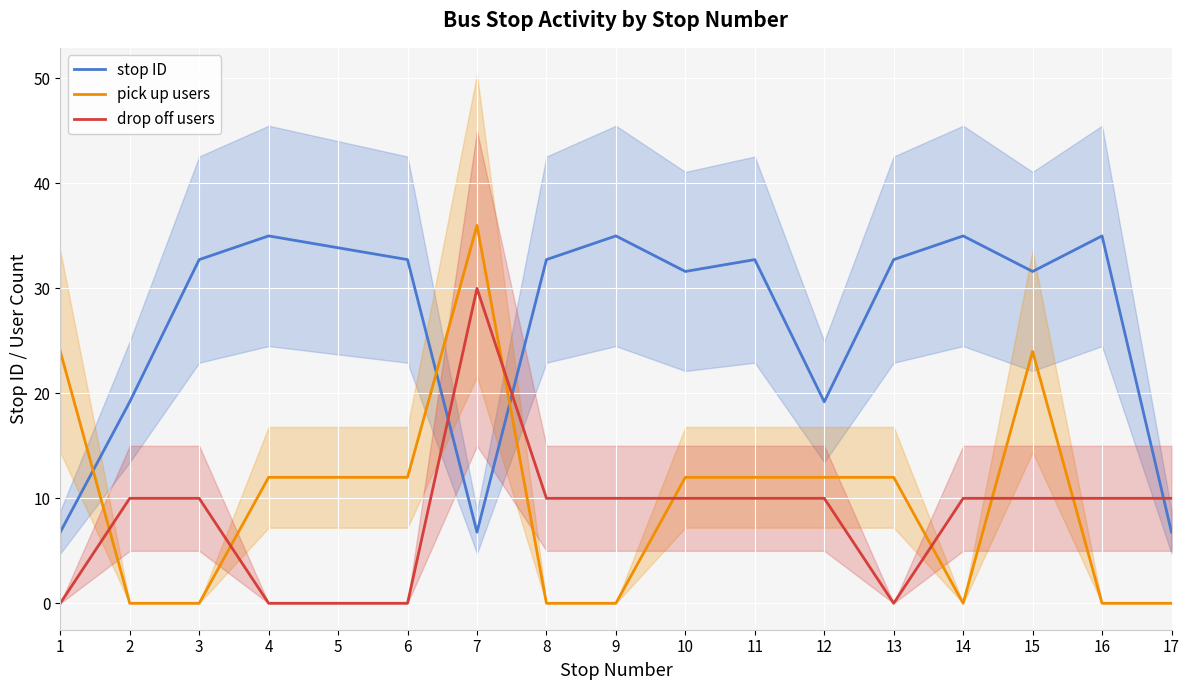

What is the sum of all drop off users values?

140.0